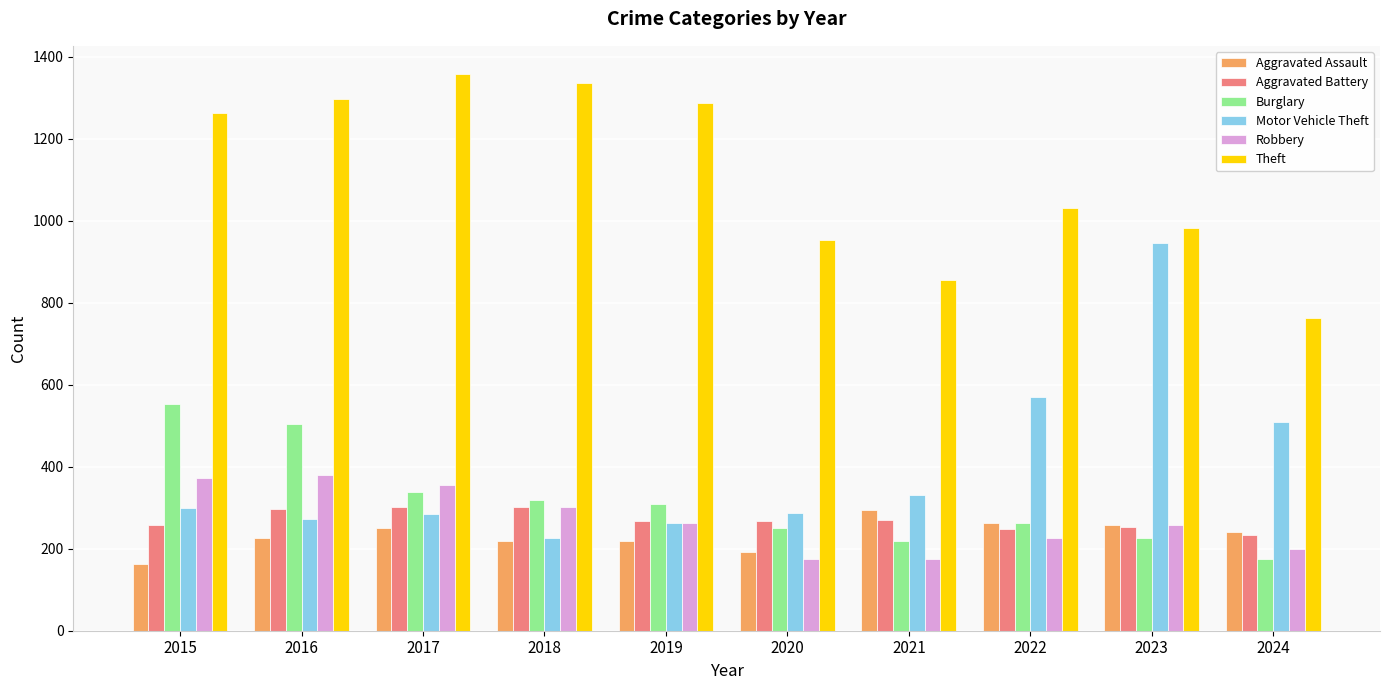

What is the difference between the second highest and second lowest values in the Motor Vehicle Theft series?

307